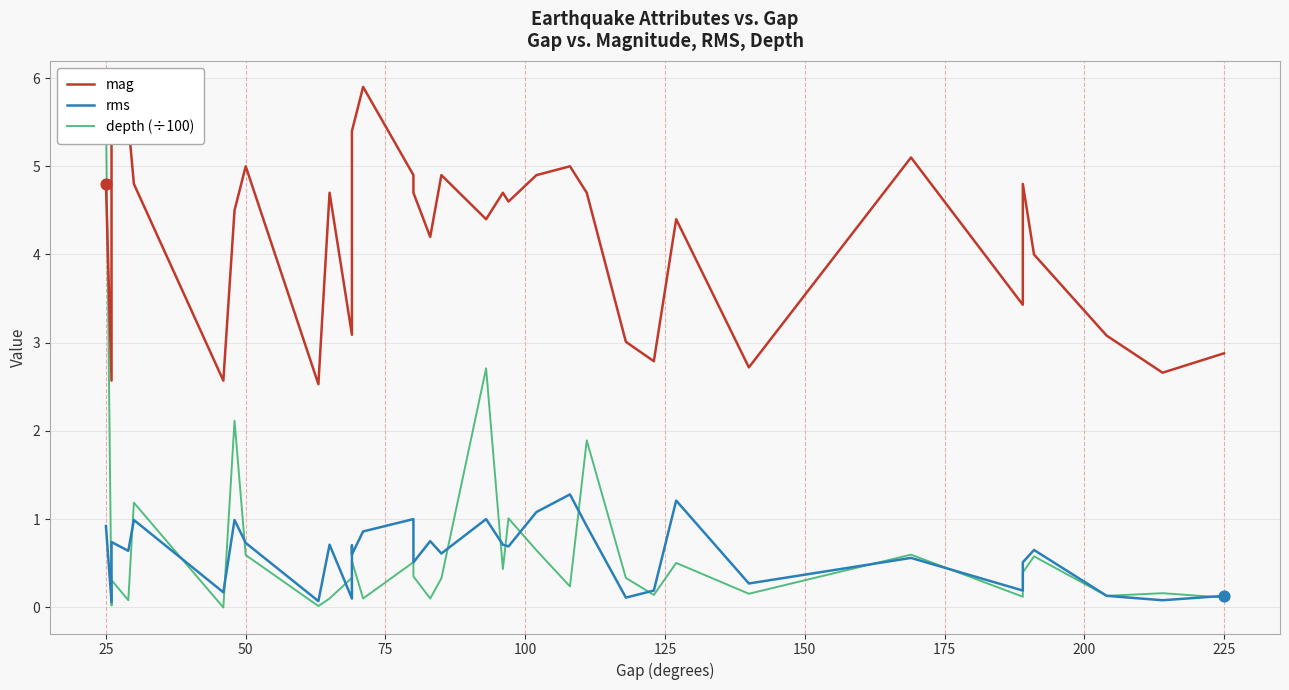

Which series reaches the maximum Y coordinate?

mag